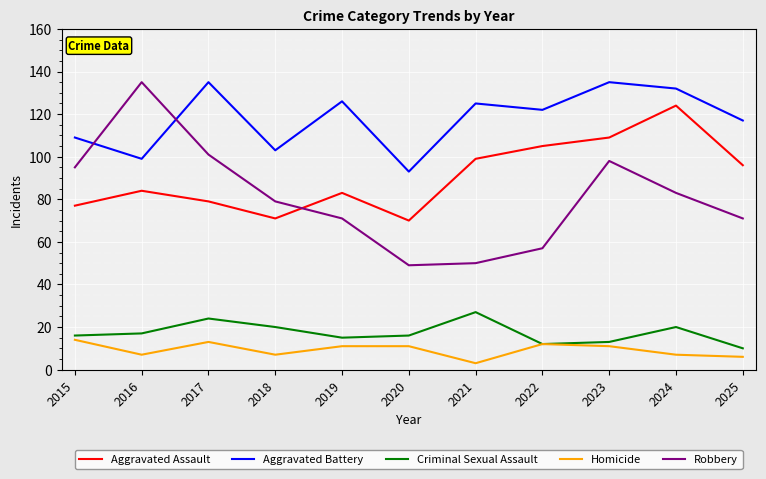

What are all the series names shown in the legend?

Aggravated Assault, Aggravated Battery, Criminal Sexual Assault, Homicide, Robbery